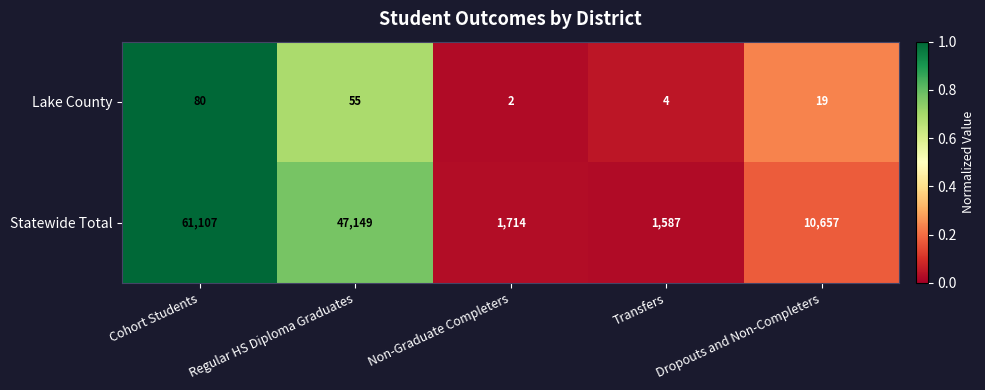

Which series changed the most between Cohort Students and Transfers?

Statewide Total